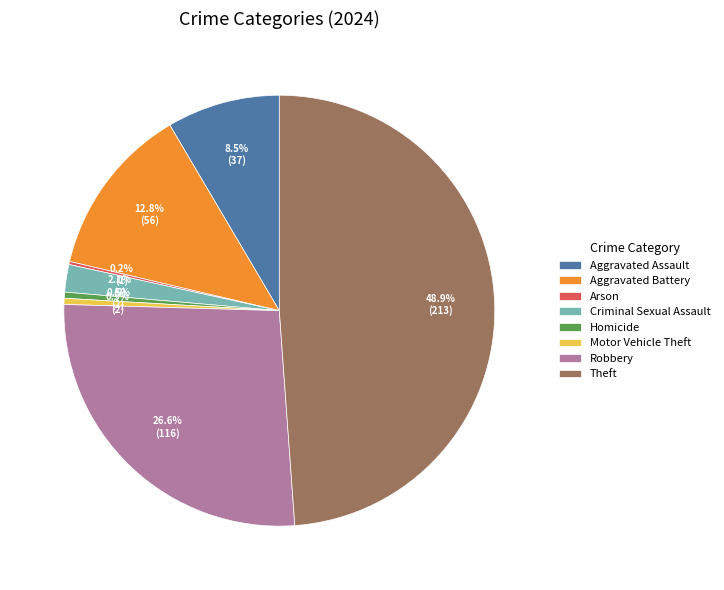

The Criminal Sexual Assault slice represents 13% of the pie. True or false?

False